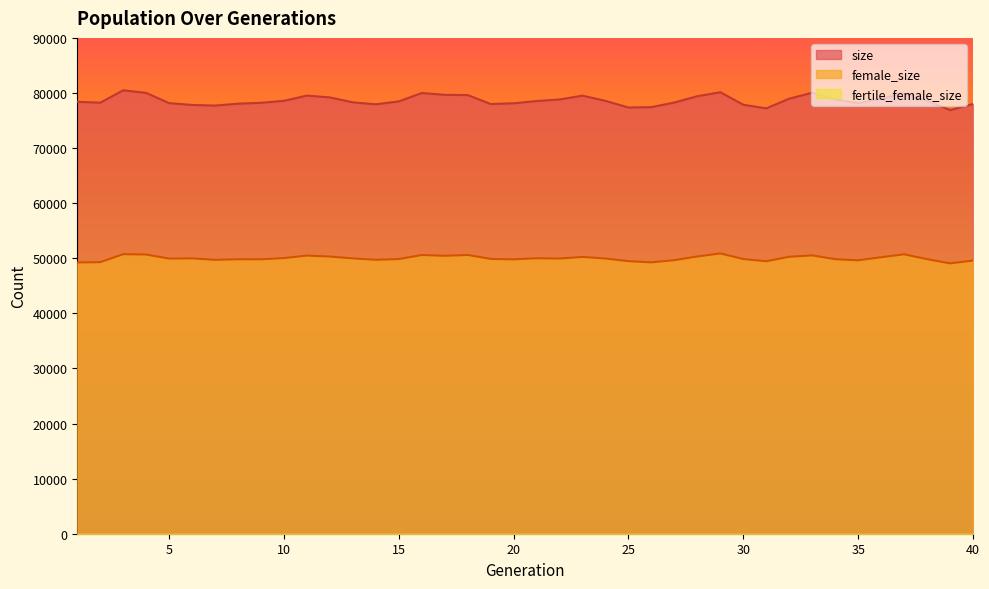

At which label does size first exceed 78533?

3